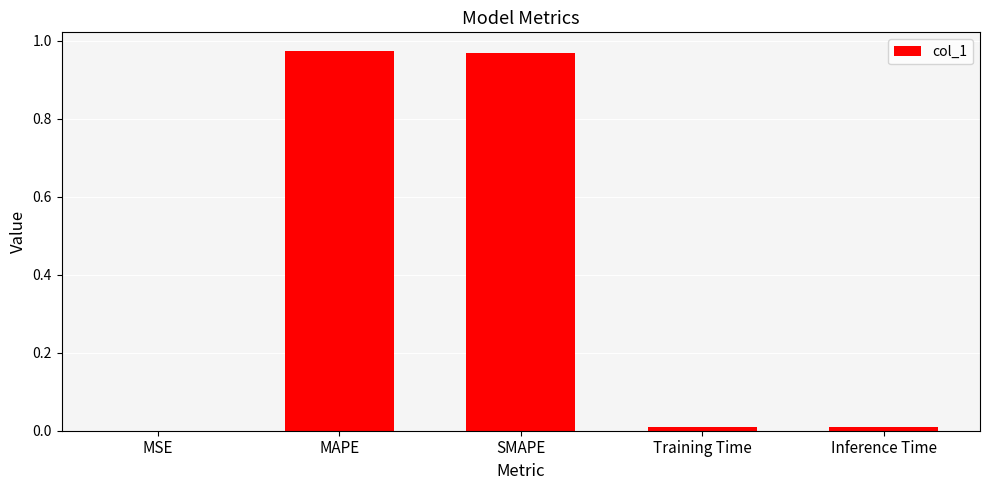

Are the bars grouped side by side (vs. stacked)?

No